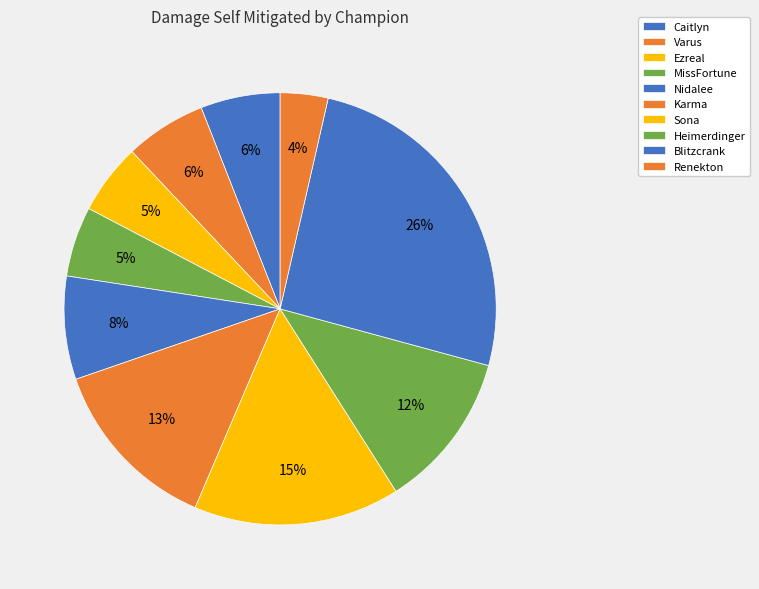

What percentage is the Varus slice, to the nearest percent?

6%